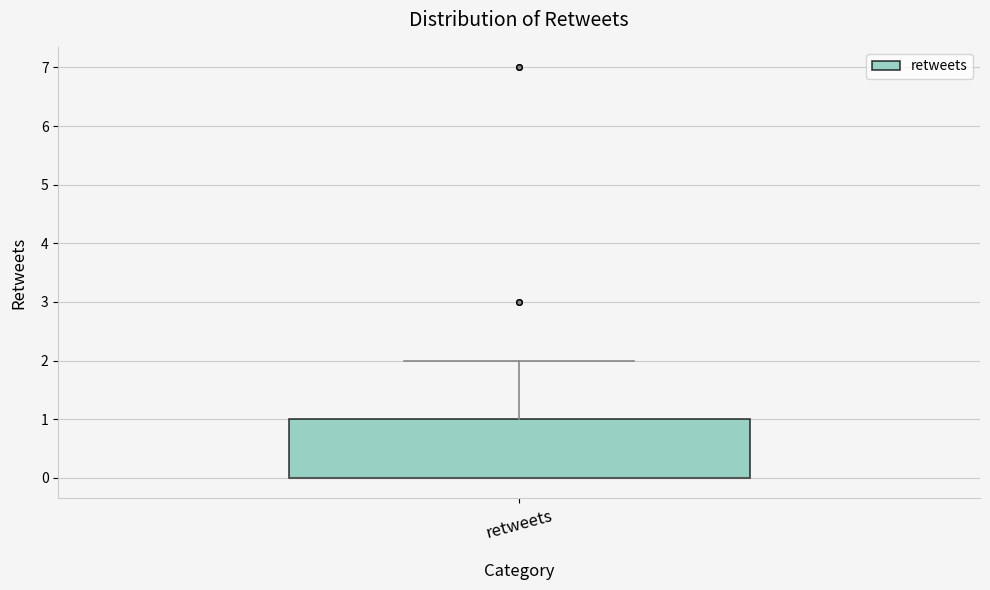

Read this box plot against the y-axis: the position of the median line, the range covered by the box, and the ends of both whiskers. The values are not printed on the chart, so give them approximately, as read against the axis.

median 0 (drawn on the box's lower edge), box 0 to 1, whiskers 0 to 2